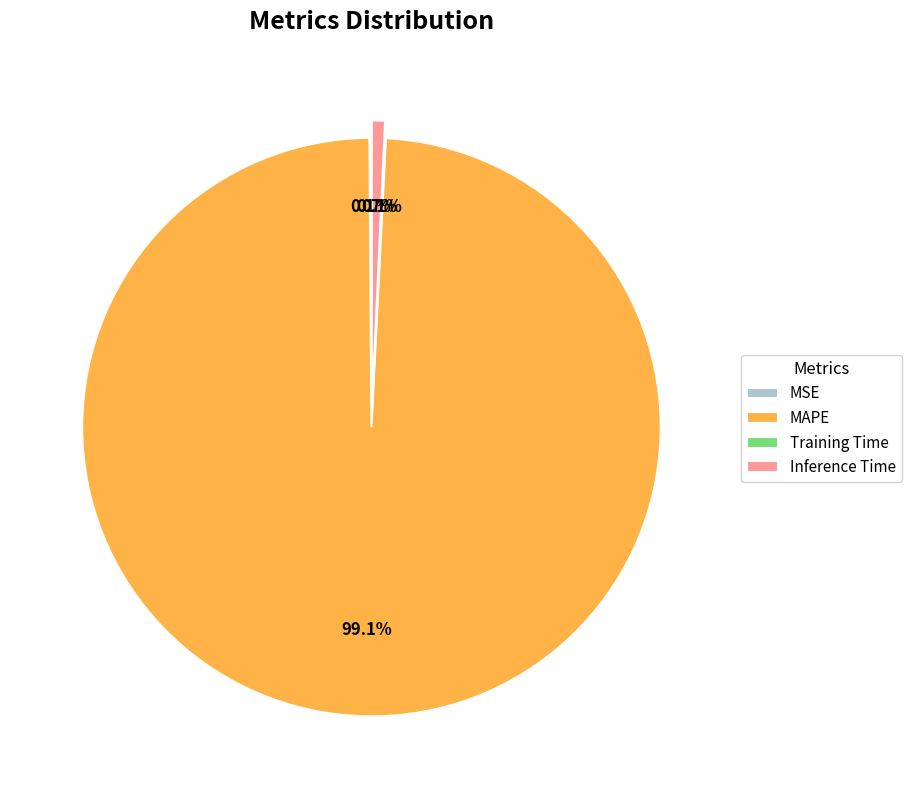

What is the total percentage of Training Time and Inference Time?

0.8%